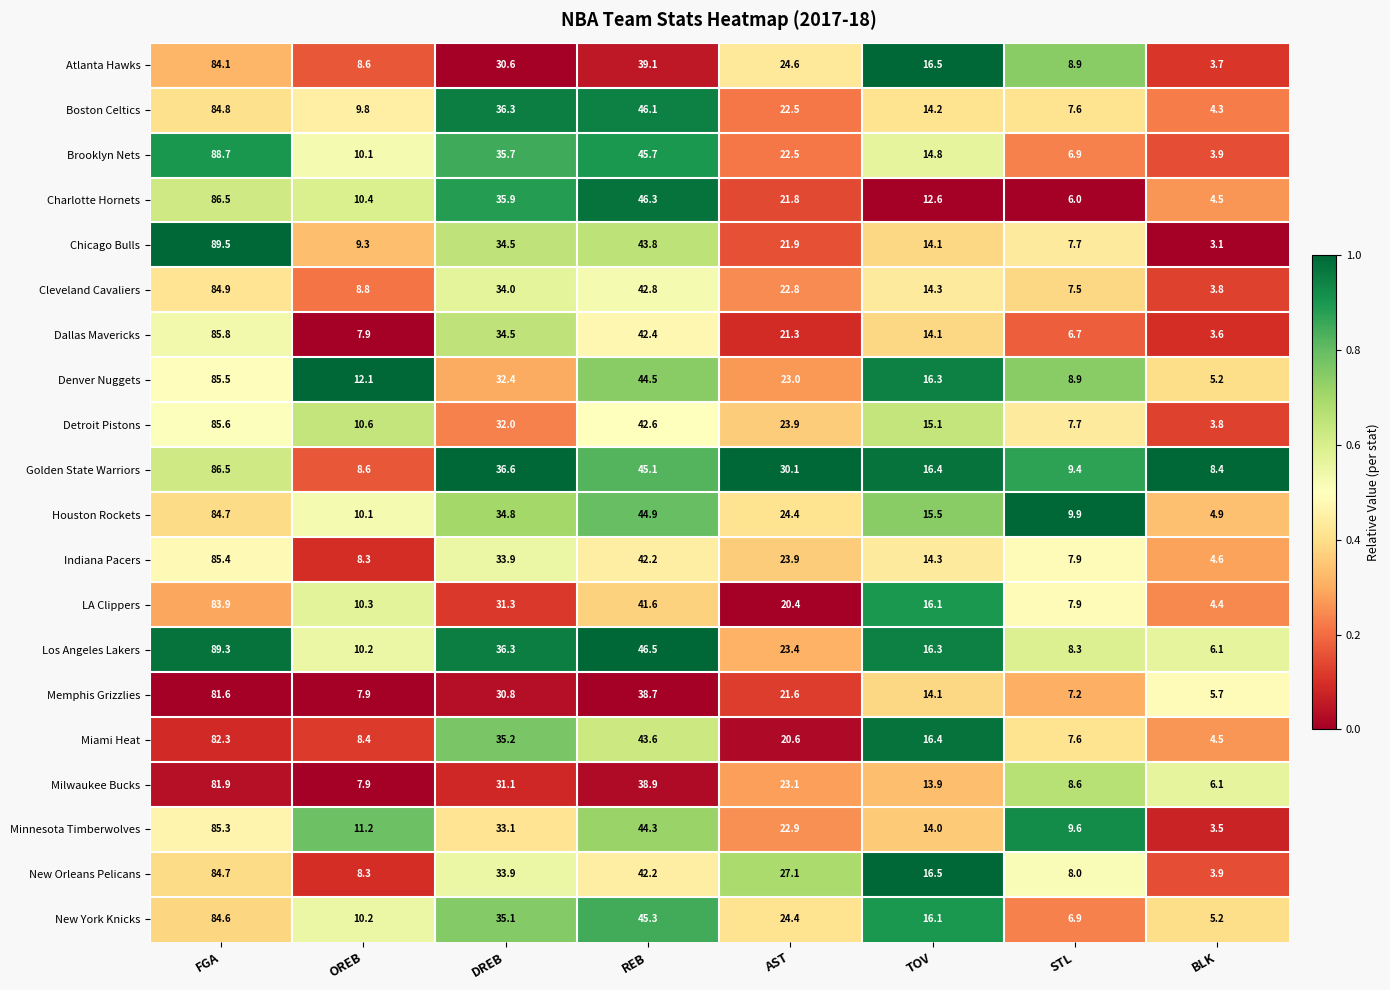

What is the spread (max minus min) of values at OREB?

4.2